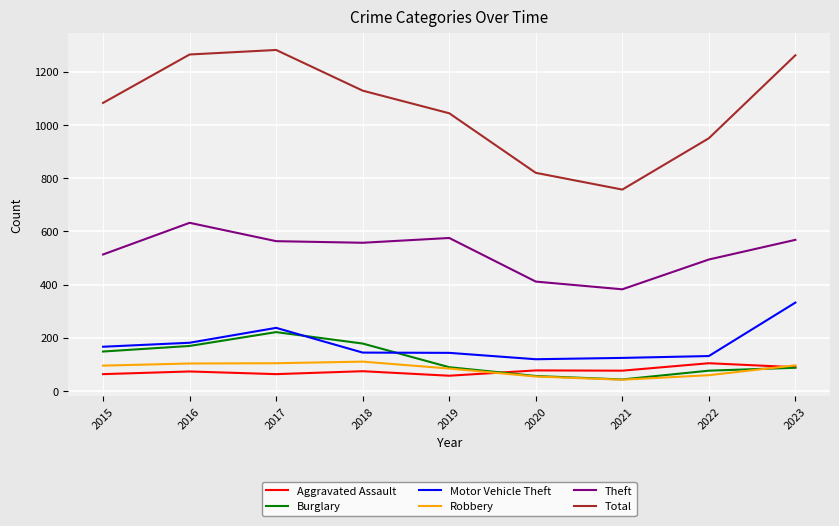

What is the difference between the maximum and minimum values in the Motor Vehicle Theft series?

213